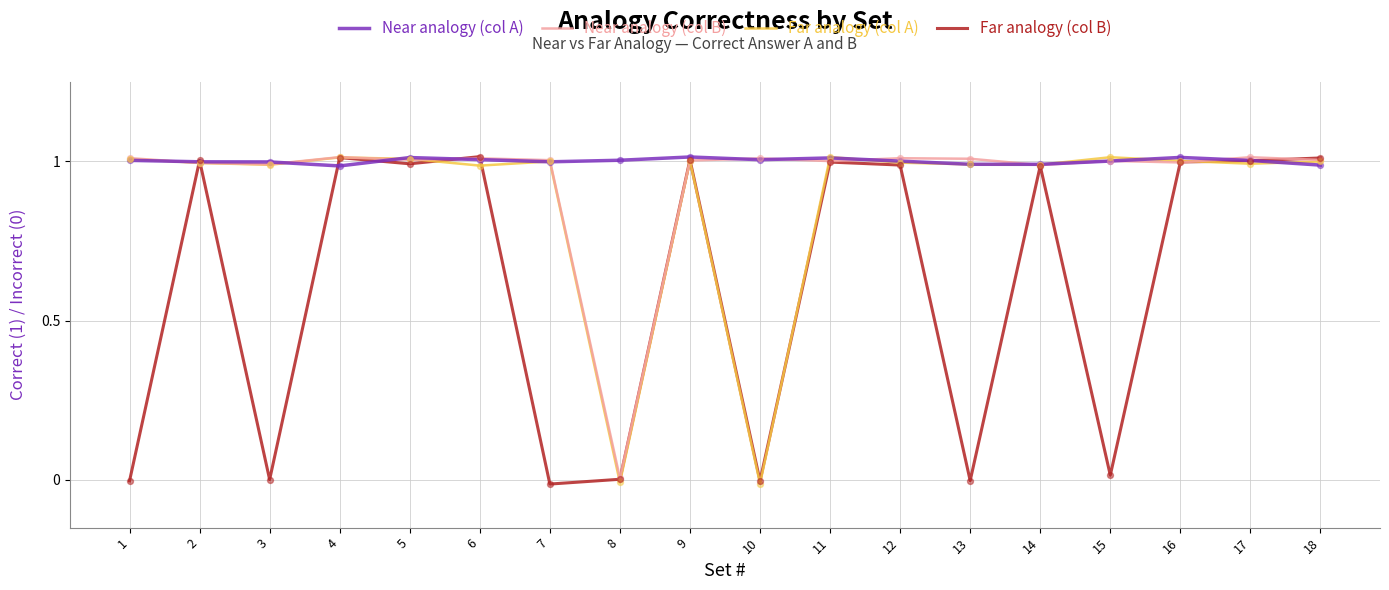

At which category is the sum across all series the highest?

4